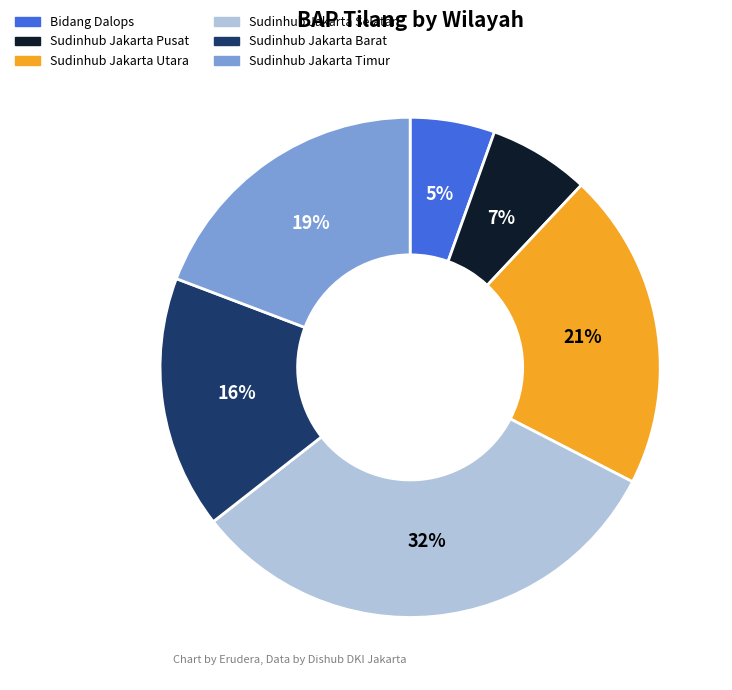

Rank the categories by value from lowest to highest.

Bidang Dalops, Sudinhub Jakarta Pusat, Sudinhub Jakarta Barat, Sudinhub Jakarta Timur, Sudinhub Jakarta Utara, Sudinhub Jakarta Selatan